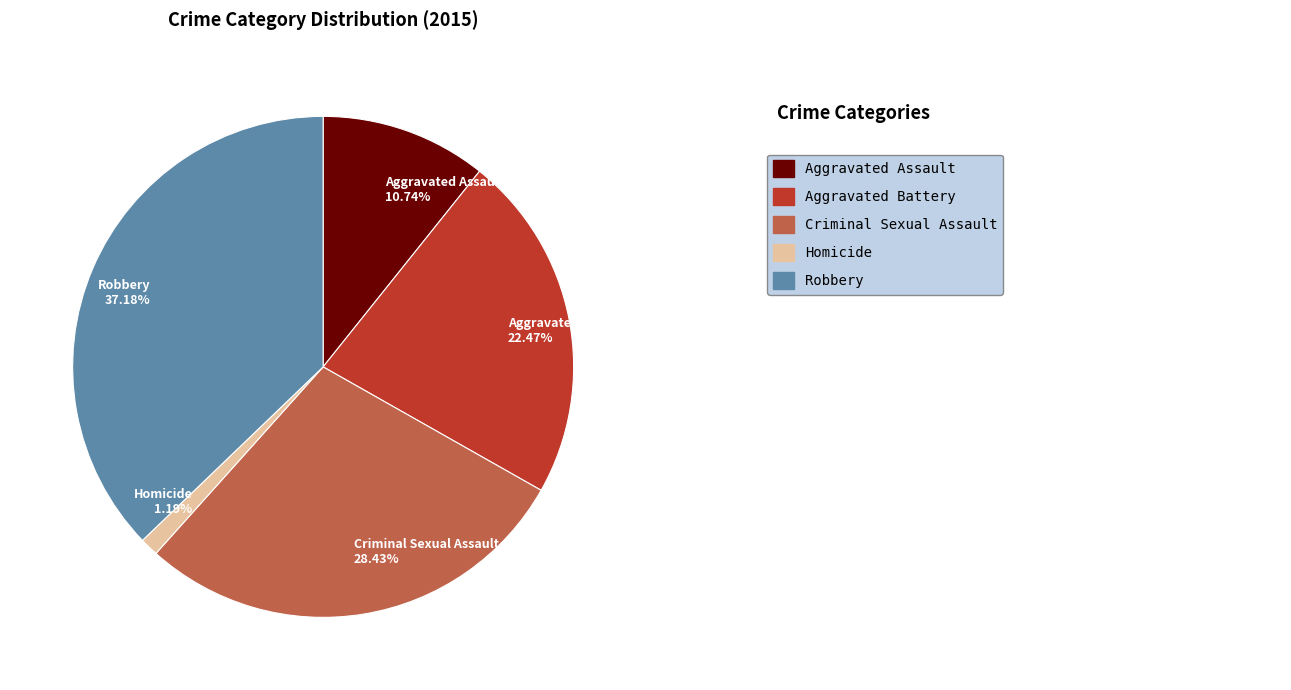

How many slices are in this pie chart?

5